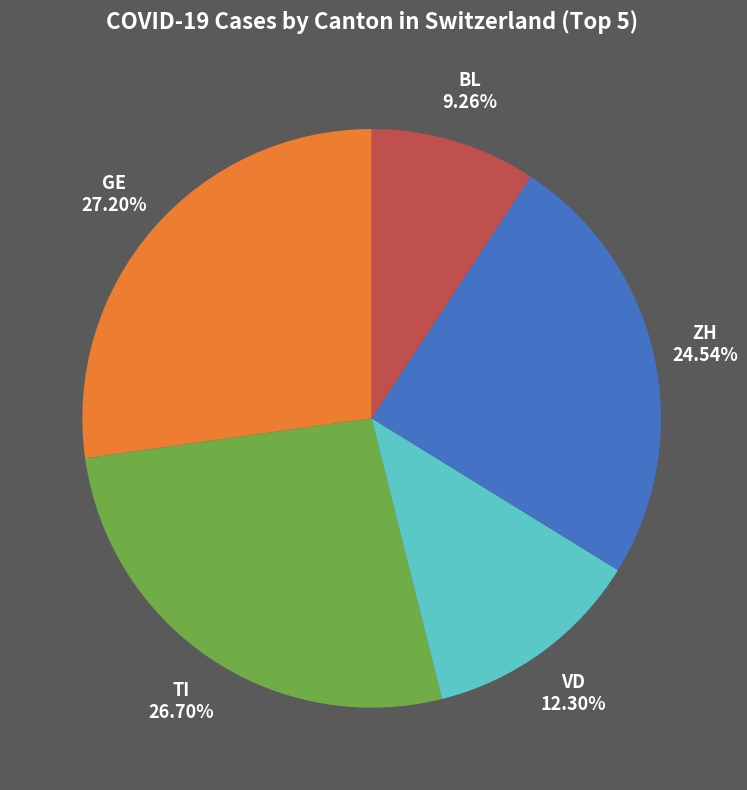

Which category has the biggest portion of the pie?

GE